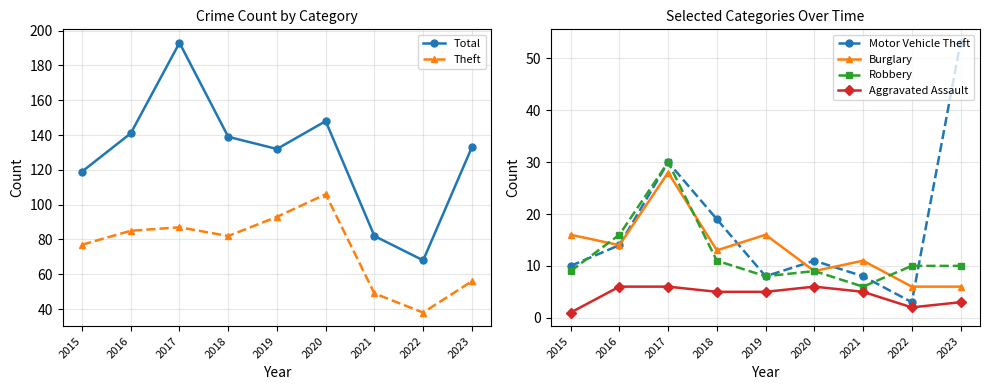

Is it true that Total equals 148 at 2020?

True